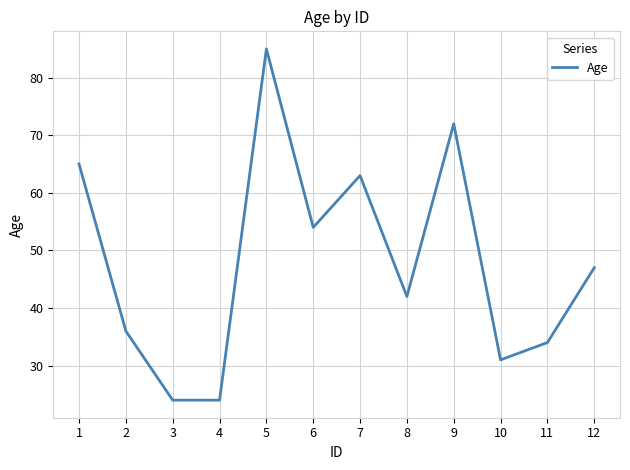

What is the minimum value shown in the chart?

24